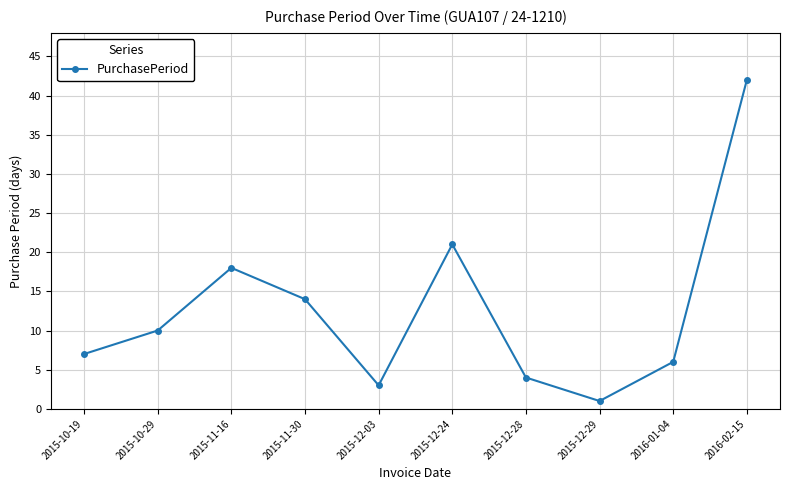

What is the label of the 8th point from the left?

2015-12-29